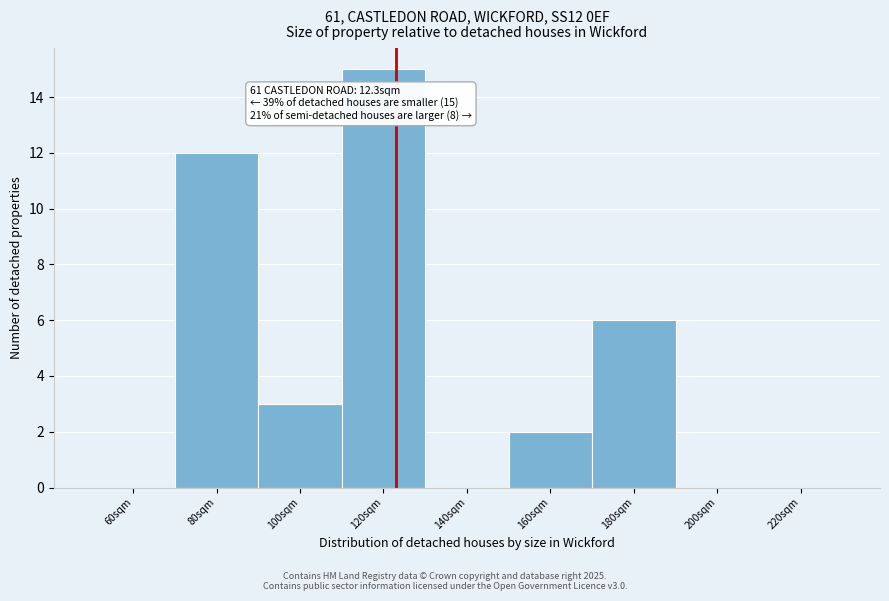

Reading left to right, transcribe all the data shown in this chart.

60sqm=0	80sqm=12	100sqm=3	120sqm=15	140sqm=0	160sqm=2	180sqm=6	200sqm=0	220sqm=0